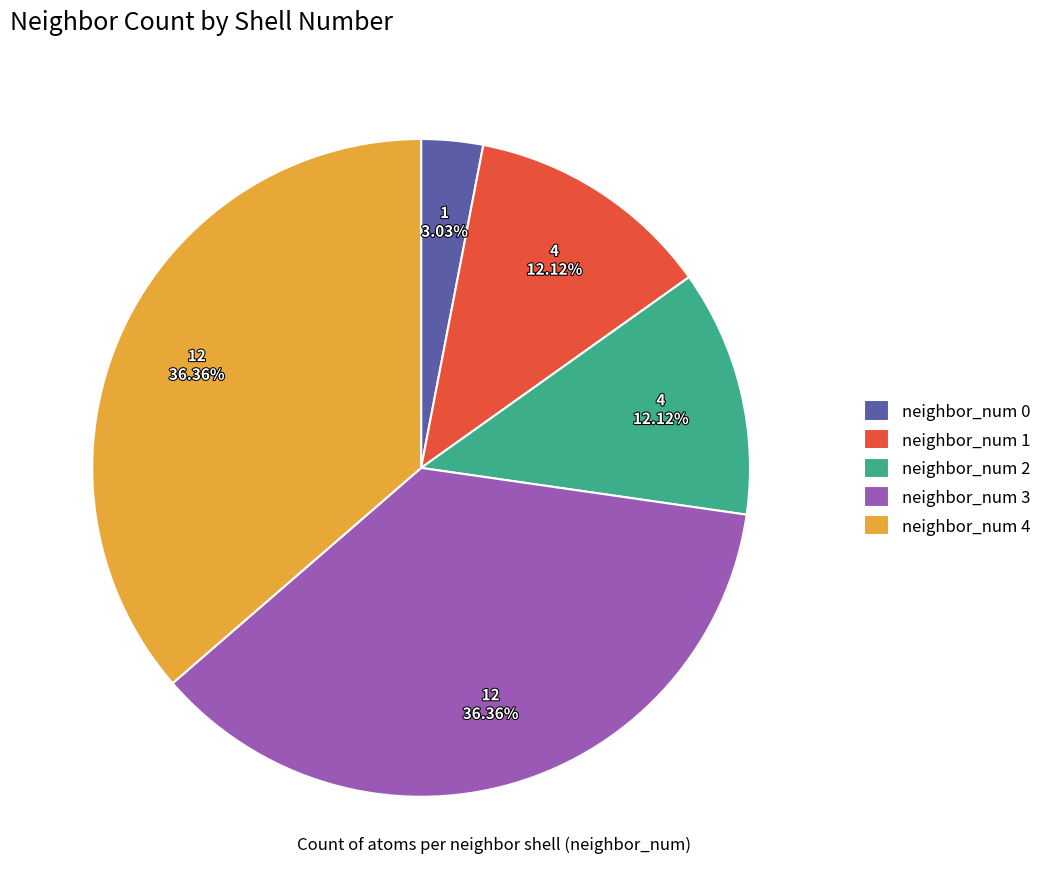

Is the sum of neighbor_num 2 and neighbor_num 4 greater than half?

No